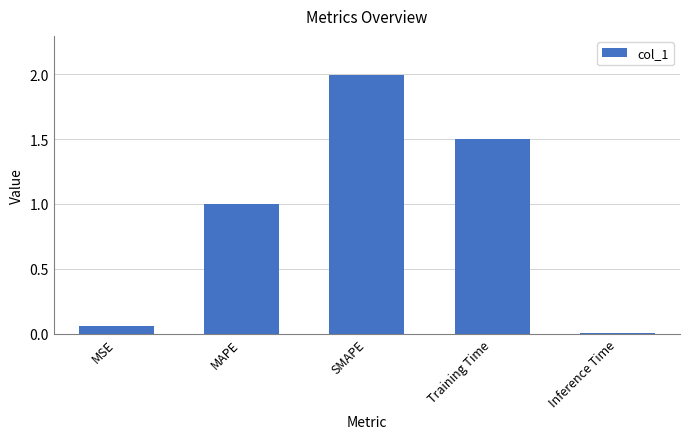

What position from the left is MAPE?

2